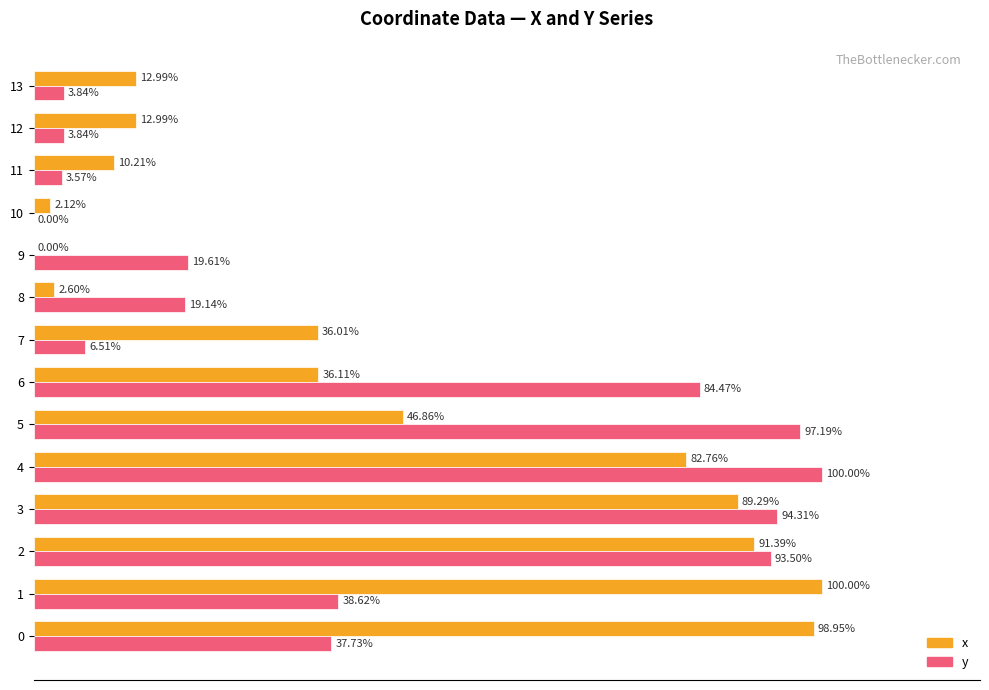

Which series has the largest total across all categories?

x